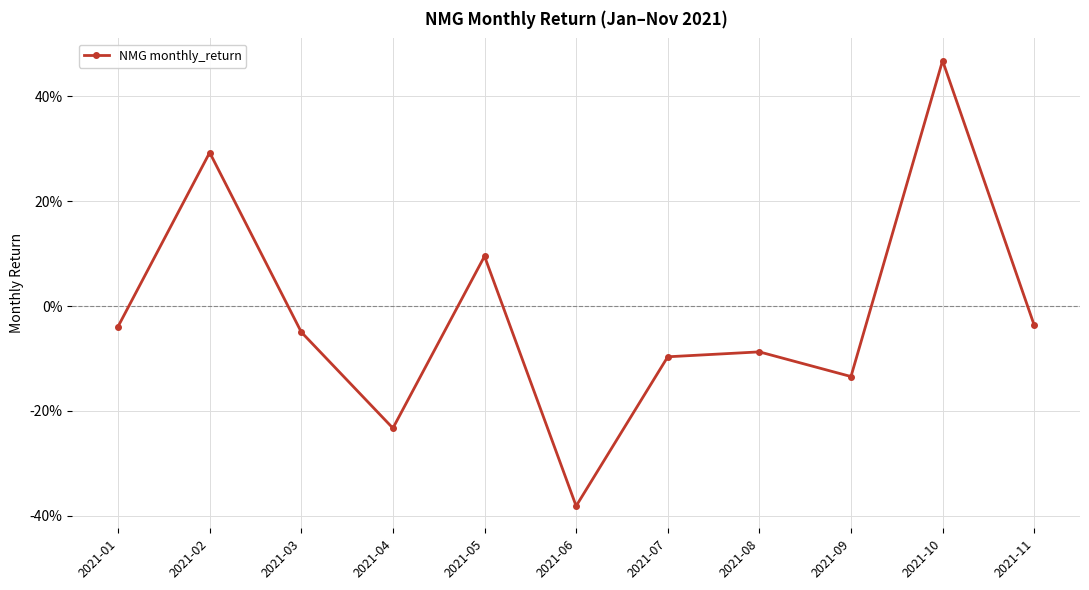

Where does the data first go above 0?

2021-02